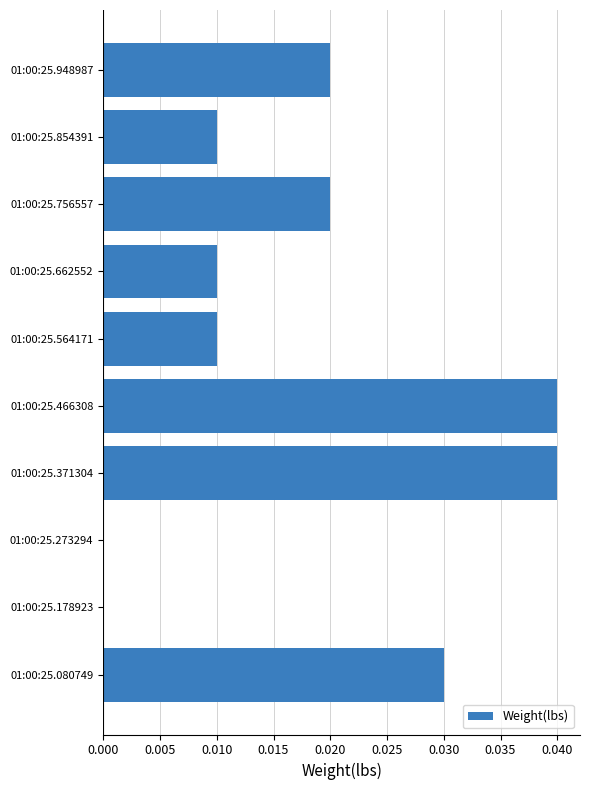

Which has a higher value, 01:00:25.466308 or 01:00:25.948987?

01:00:25.466308